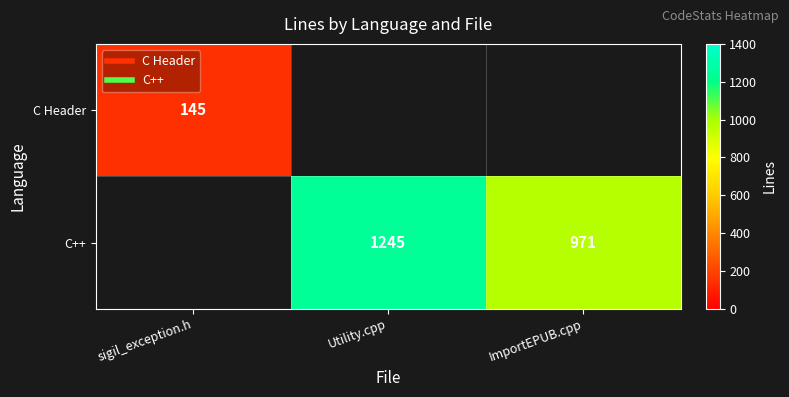

Is the value of C Header at sigil_exception.h greater than the value of C++ at sigil_exception.h?

No